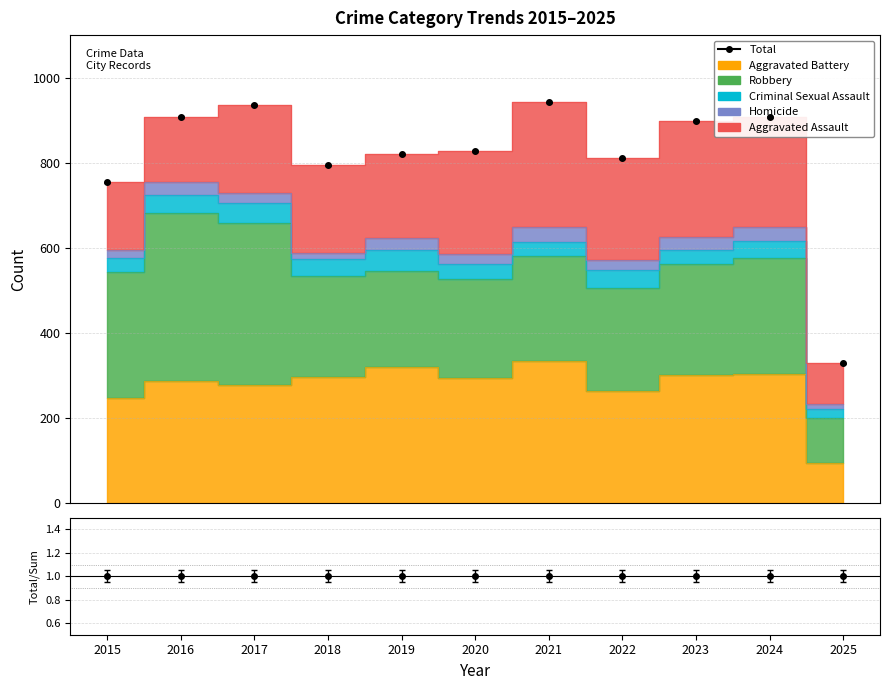

At which label does Criminal Sexual Assault first exceed 39?

2016